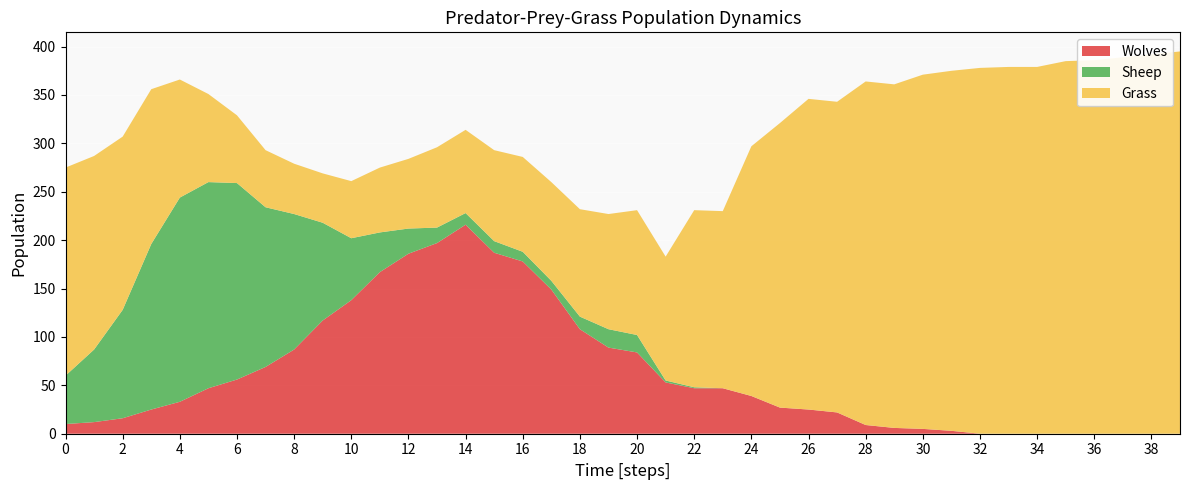

Reading left to right, transcribe all the data shown in this chart.

Grass: 215	200	179	160	122	91	70	59	52	51	59	67	72	83	86	94	98	102	111	119	129	128	183	183	258	294	321	321	355	355	366	372	378	379	379	385	386	389	392	395
Wolves: 10	12	16	25	33	47	56	69	87	117	138	167	186	197	216	187	178	149	108	89	84	53	47	47	39	27	25	22	9	6	5	3	0	0	0	0	0	0	0	0
Sheep: 50	75	112	171	211	213	203	165	140	101	64	41	26	16	12	12	10	9	13	19	18	2	1	0	0	0	0	0	0	0	0	0	0	0	0	0	0	0	0	0